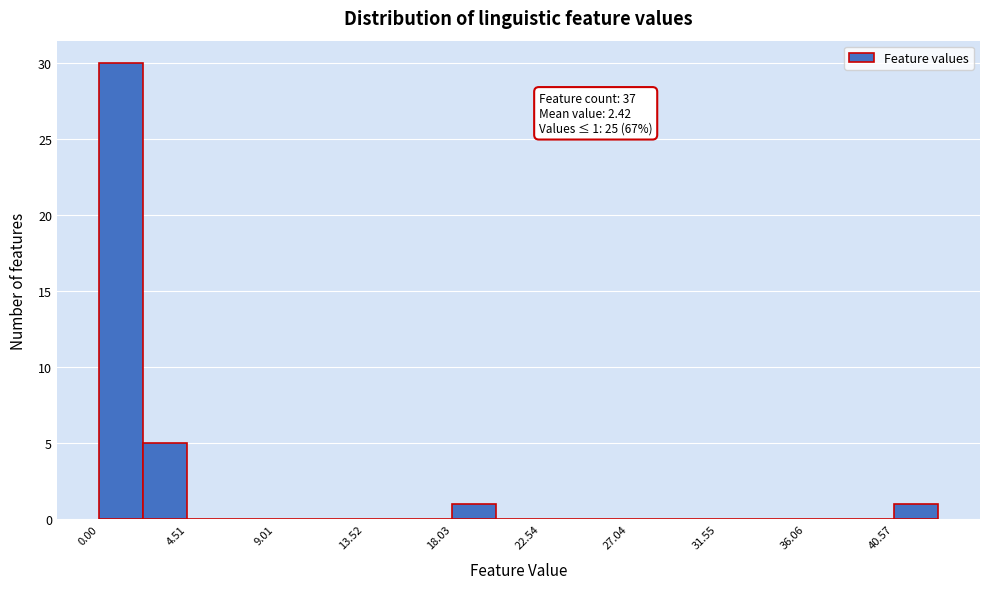

Over which range of the x-axis is the bar tallest?

0.0 to 2.5